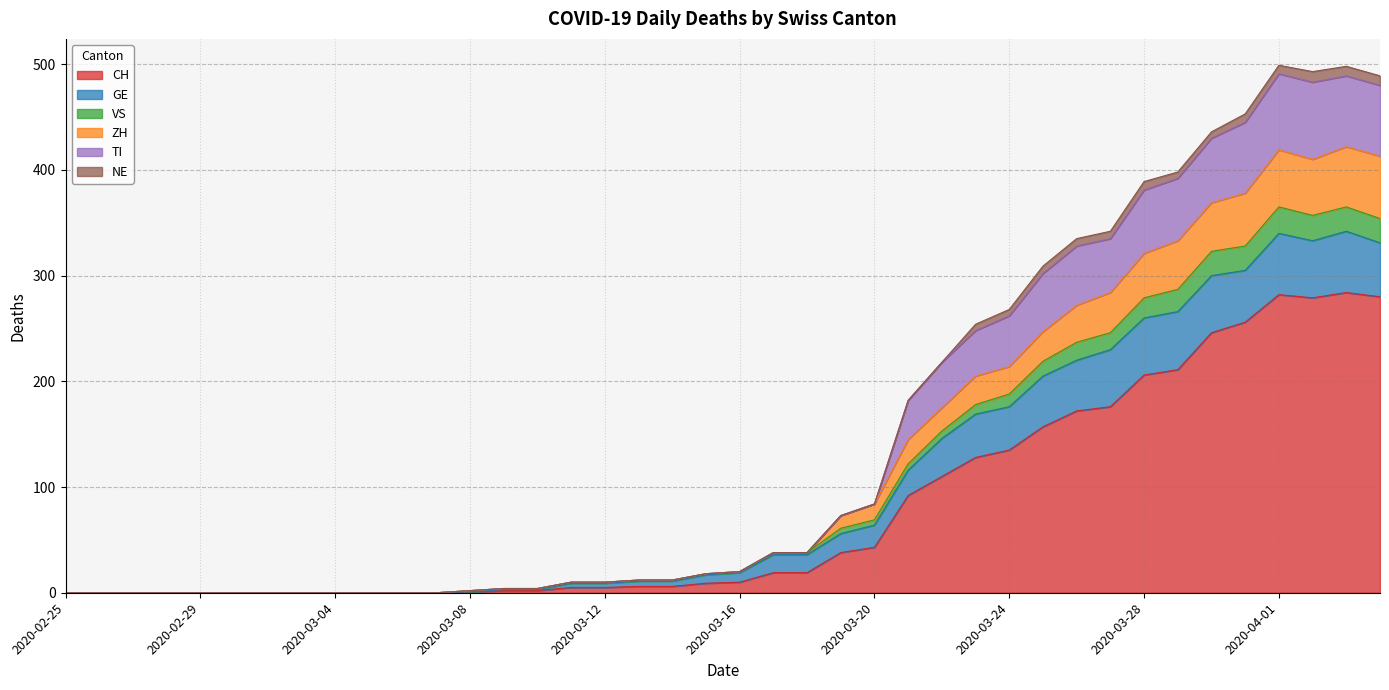

In ZH, how many points are lower than both neighbors (excluding endpoints)?

1